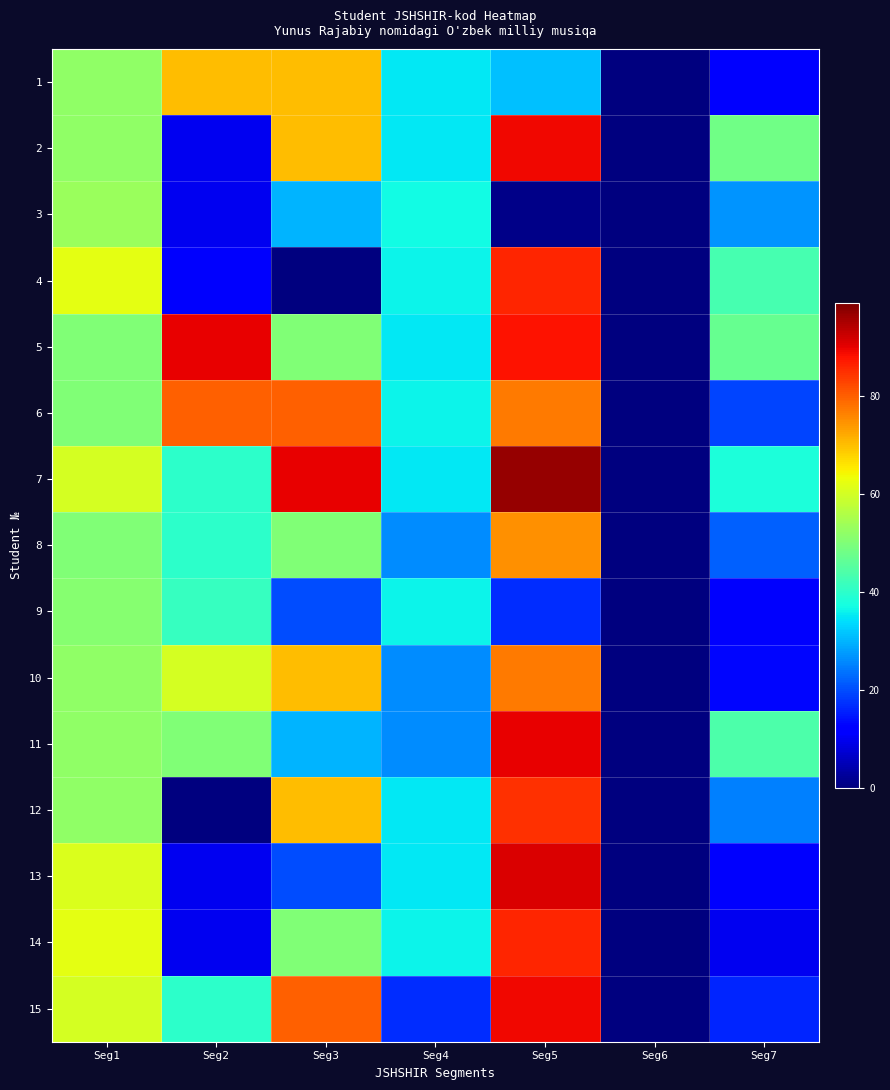

At which category does the chart reach its minimum across all series?

Seg6